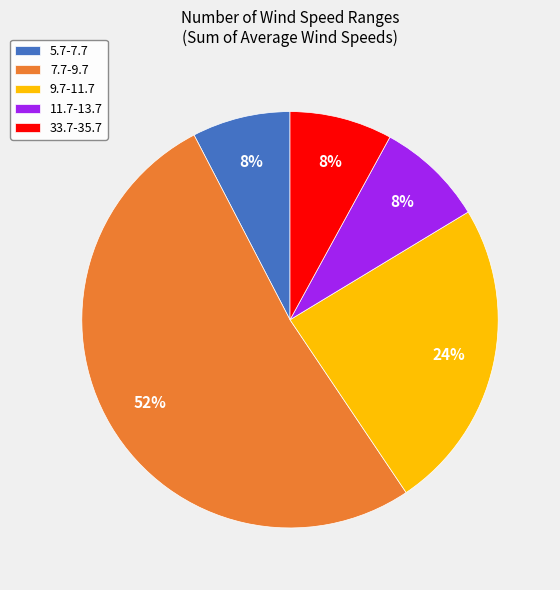

Is it true that 7.7-9.7 is 52% of the pie?

True